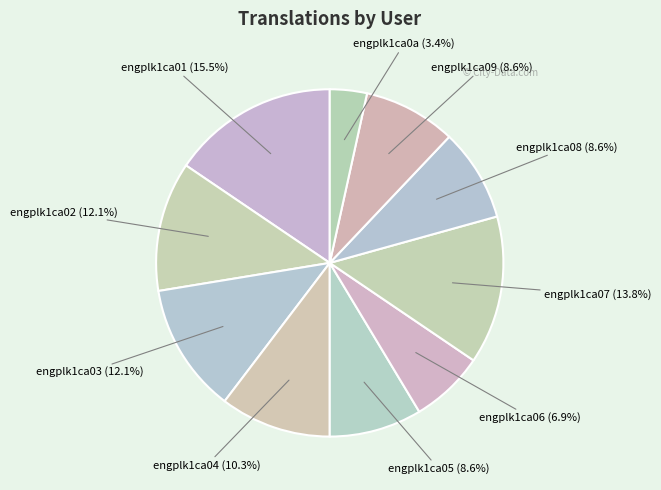

What percentage is the engplk1ca05 slice, to the nearest percent?

9%